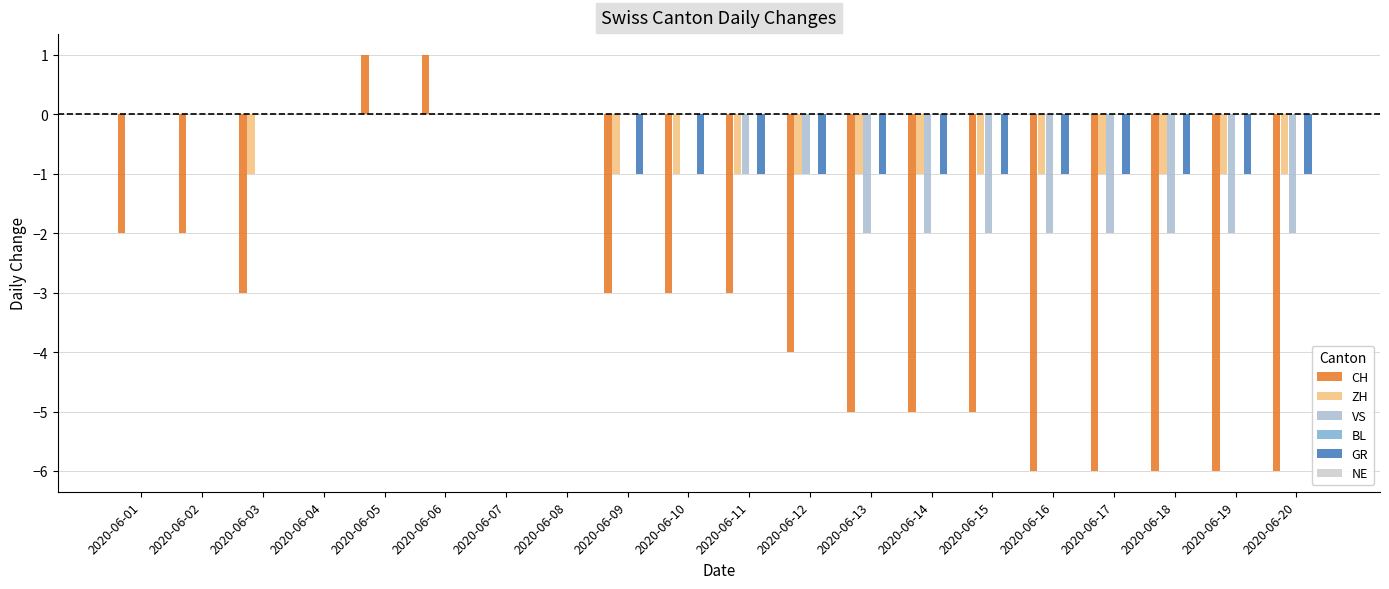

Is it true that ZH equals 0 at 2020-06-12?

False